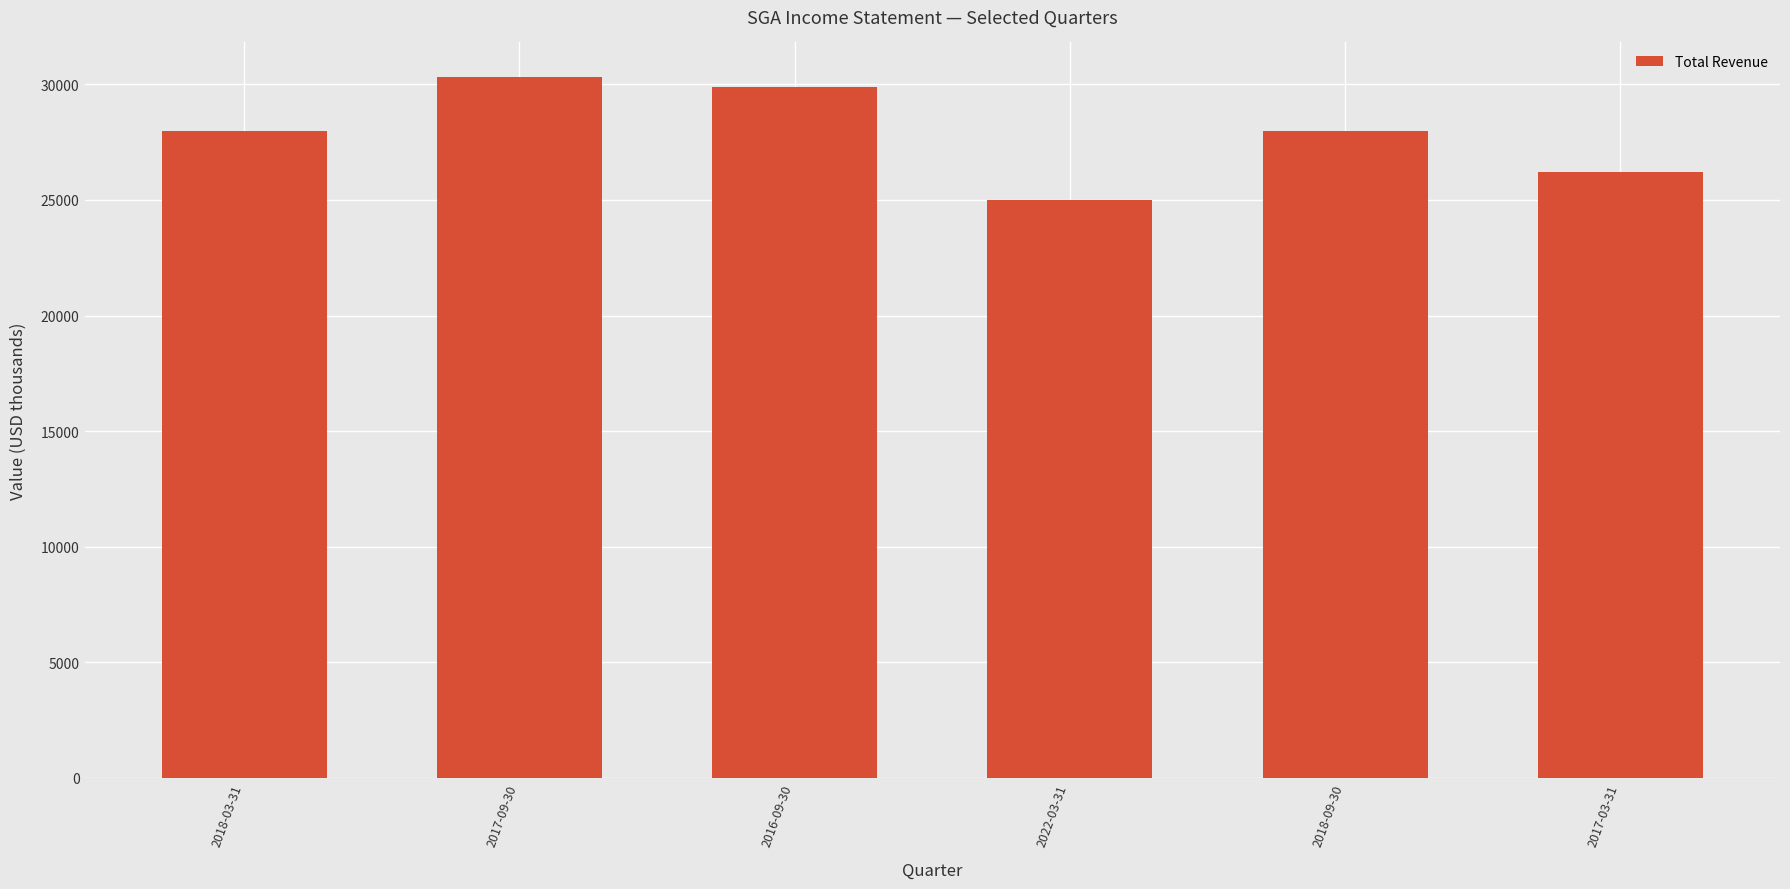

At which category does the chart reach its peak across all series?

2017-09-30